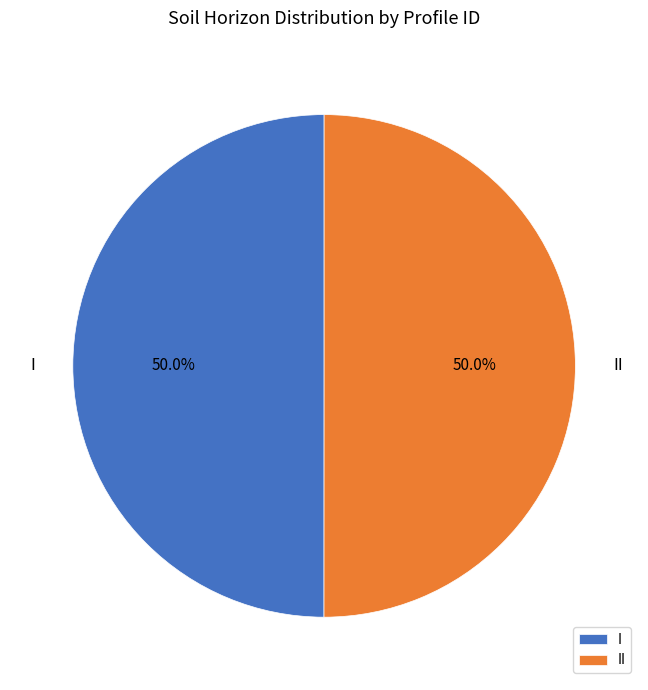

What is the ratio of the value at II to the value at I?

1.0